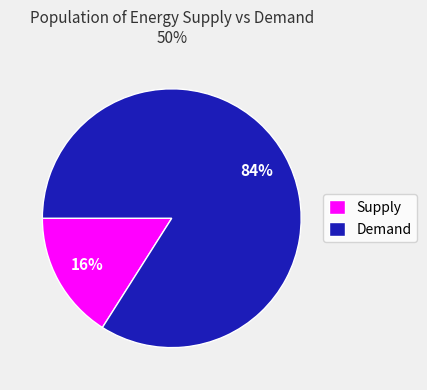

To the nearest percent, what is the difference between the Supply and Demand slice percentages?

68%